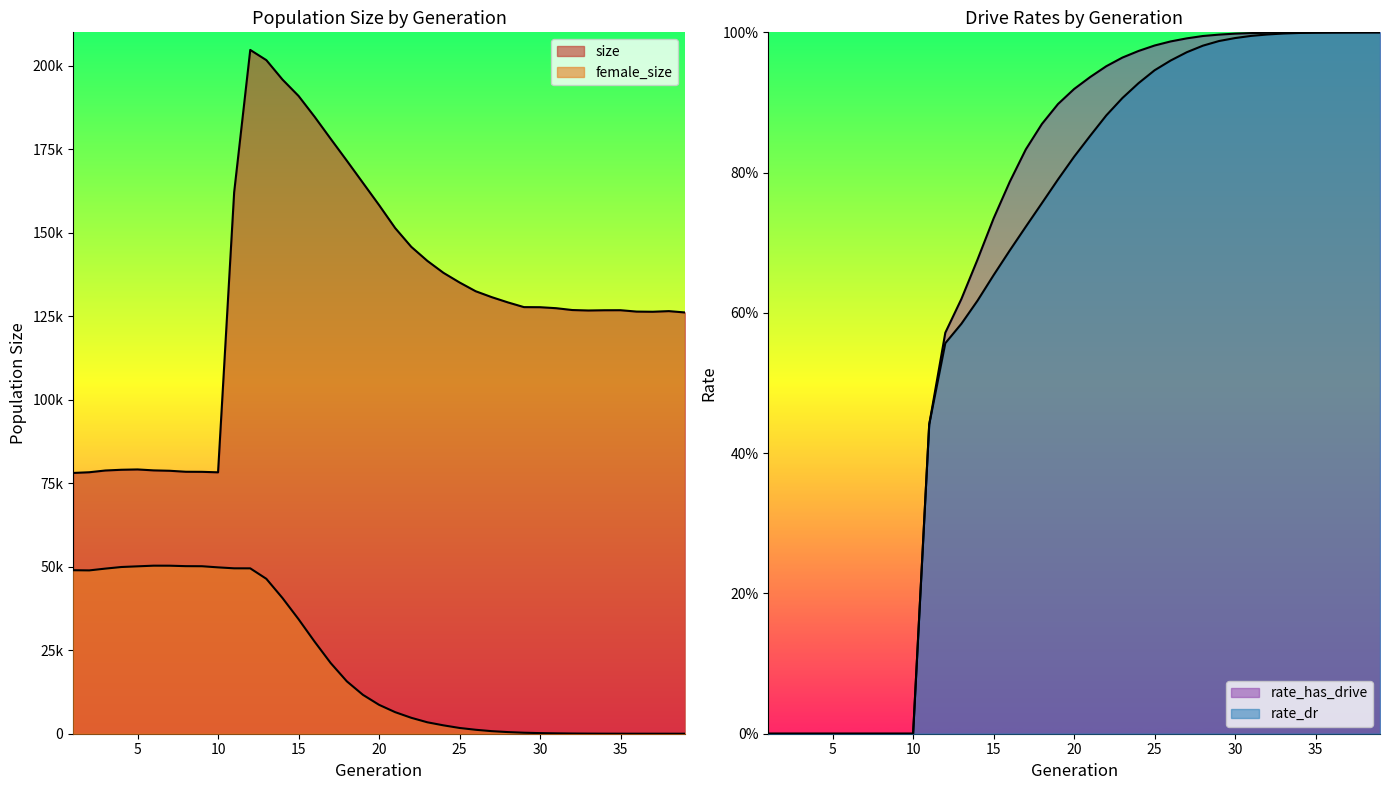

The rate_dr series shows 0.0 at 7. True or false?

True